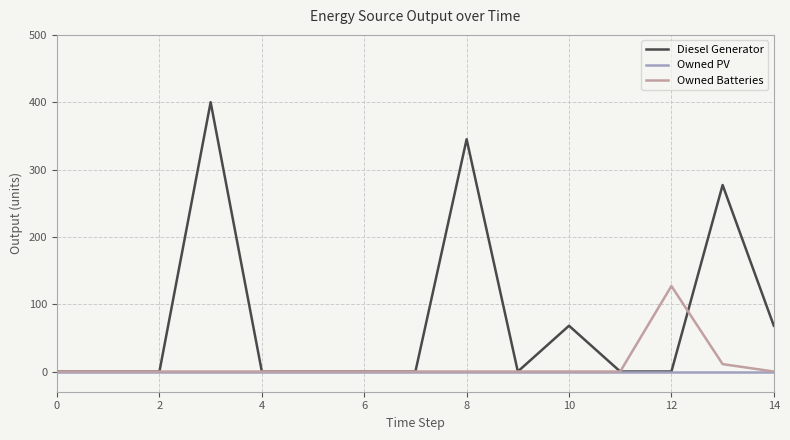

How many Diesel Generator values are between 0 and 68?

12